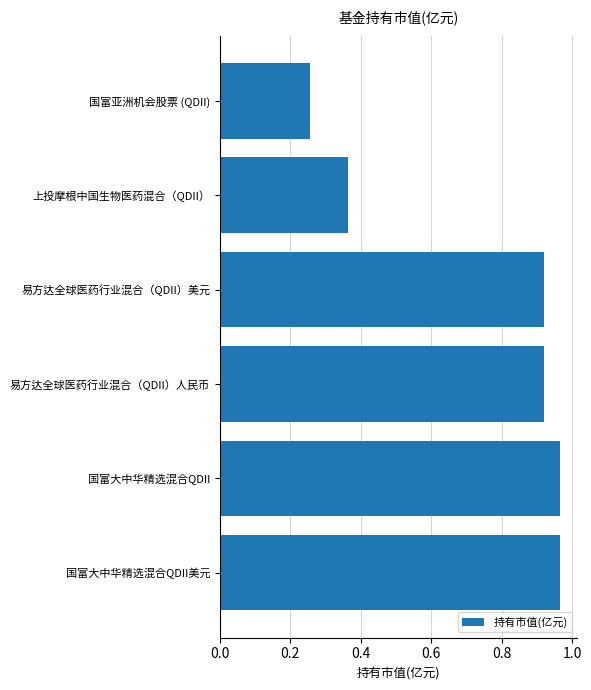

Which has a higher value, 国富亚洲机会股票 (QDII) or 上投摩根中国生物医药混合（QDII）?

上投摩根中国生物医药混合（QDII）